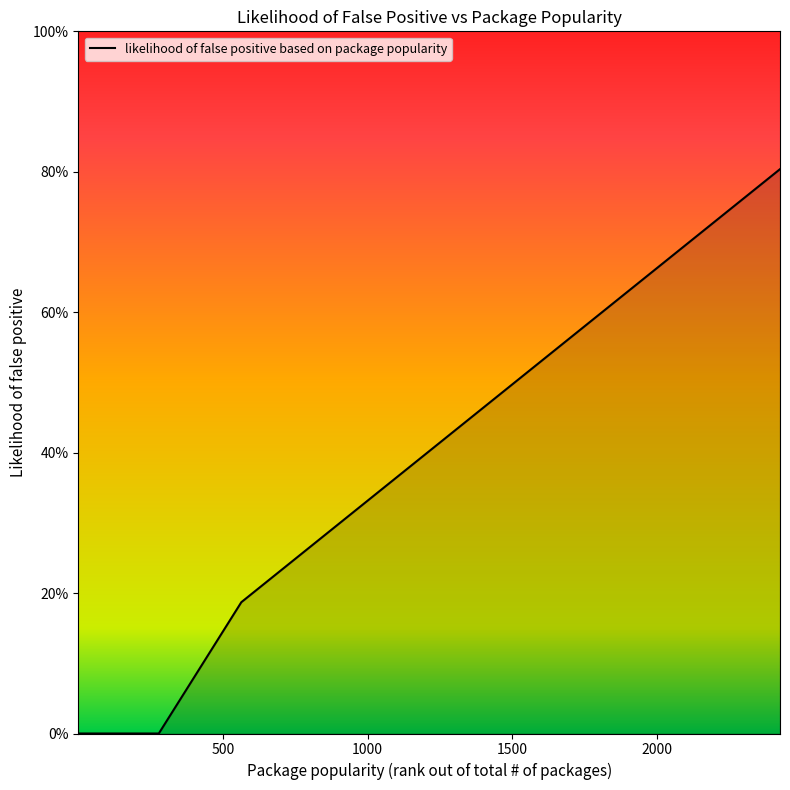

Count the number of values greater than 0.

14